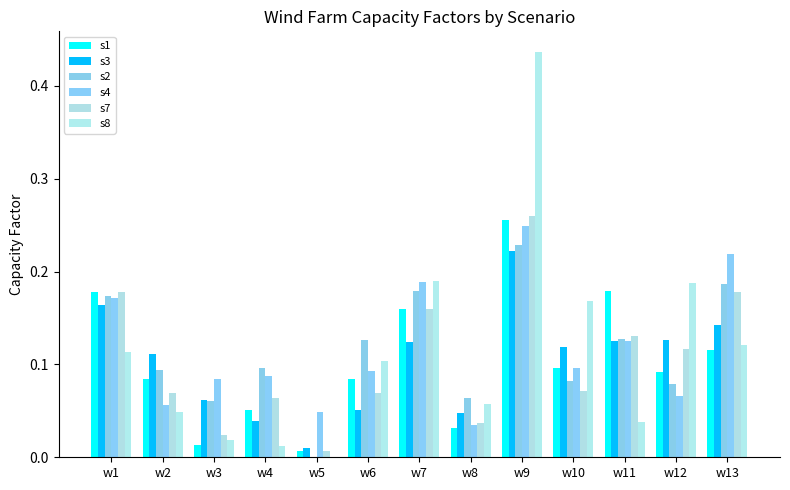

Reading left to right, what are all the values shown in this chart?

s1: 0.2	0.1	0.0	0.1	0.0	0.1	0.2	0.0	0.3	0.1	0.2	0.1	0.1
s3: 0.2	0.1	0.1	0.0	0.0	0.1	0.1	0.0	0.2	0.1	0.1	0.1	0.1
s2: 0.2	0.1	0.1	0.1	0.0	0.1	0.2	0.1	0.2	0.1	0.1	0.1	0.2
s4: 0.2	0.1	0.1	0.1	0.0	0.1	0.2	0.0	0.2	0.1	0.1	0.1	0.2
s7: 0.2	0.1	0.0	0.1	0.0	0.1	0.2	0.0	0.3	0.1	0.1	0.1	0.2
s8: 0.1	0.0	0.0	0.0	0.0	0.1	0.2	0.1	0.4	0.2	0.0	0.2	0.1